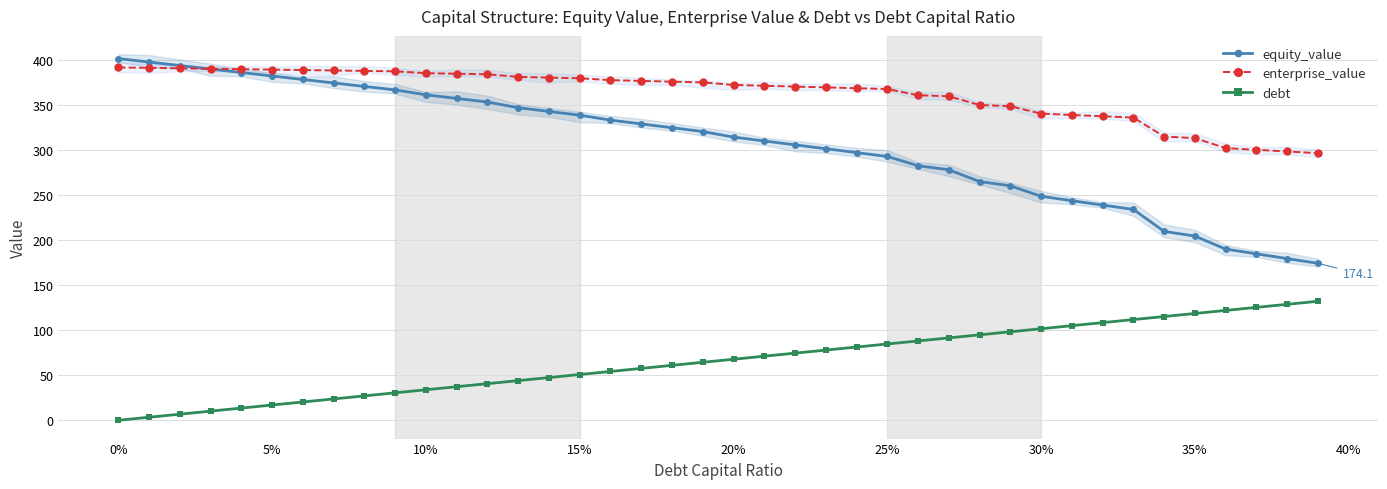

Which series has the widest spread of values?

equity_value